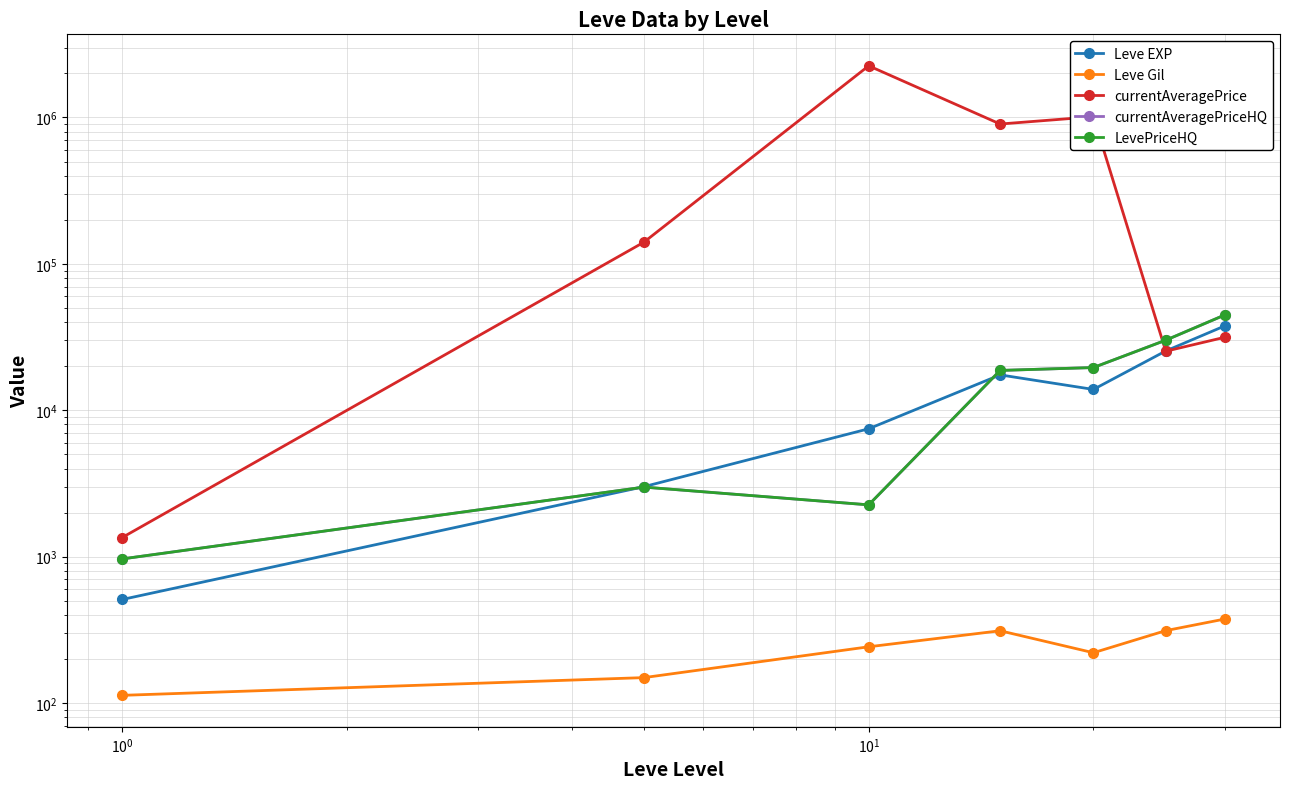

What is the maximum value shown in the chart?

2251725.2